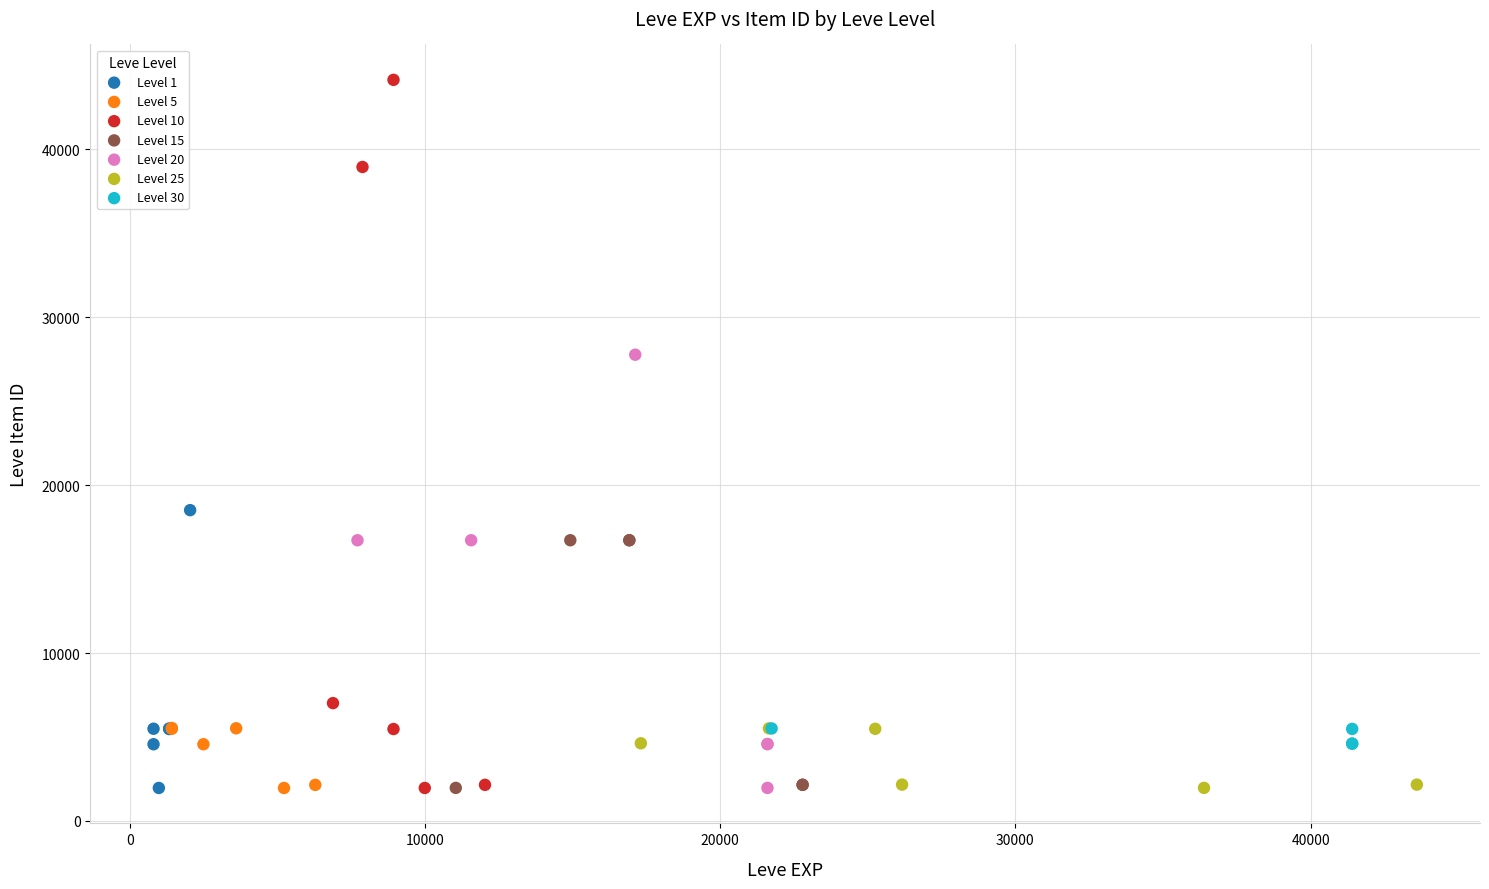

Which series has the widest spread of Y values?

Level 10